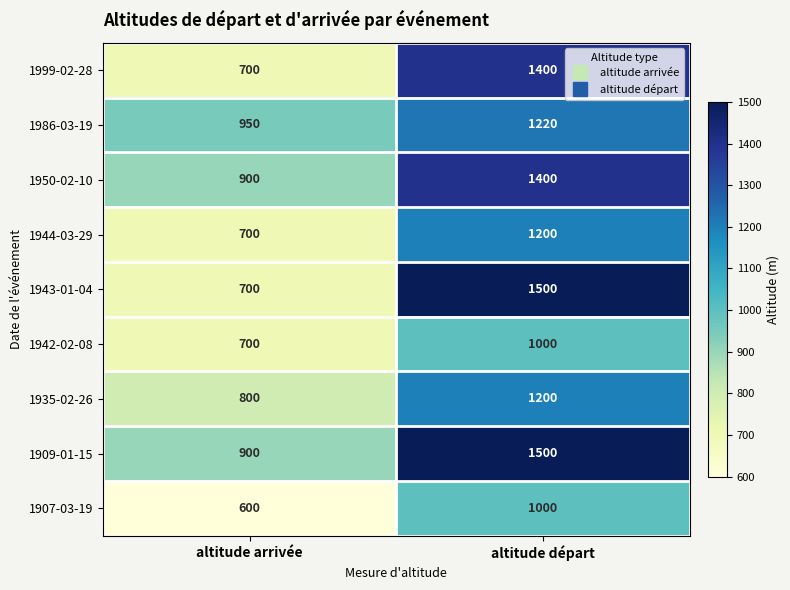

What is the sum of the 1909-01-15 values at altitude arrivée and altitude départ?

2400